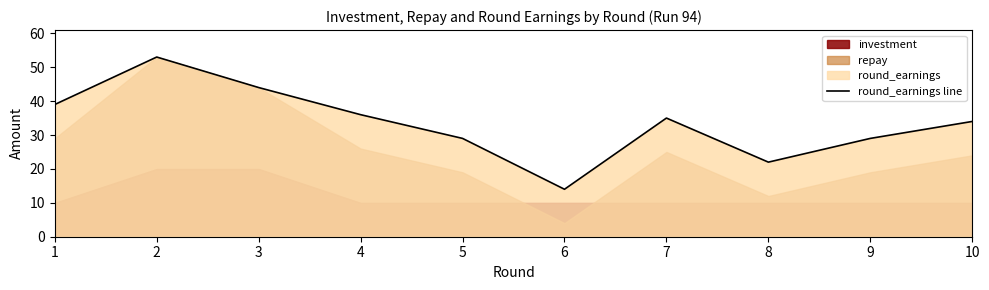

What value does the data have at 5?

29